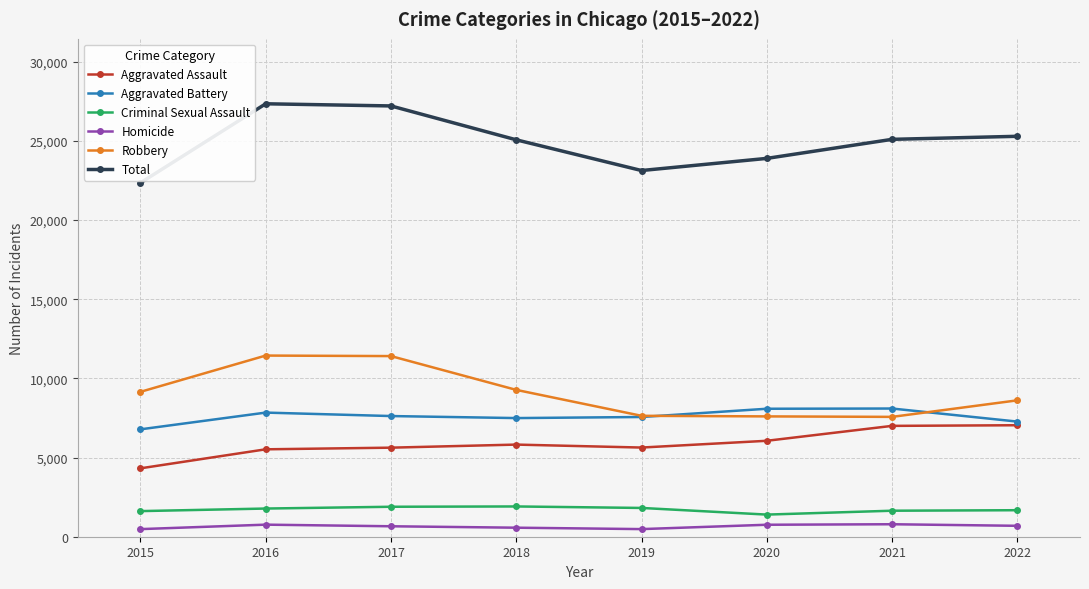

Is it true that Criminal Sexual Assault equals 1617 at 2015?

True